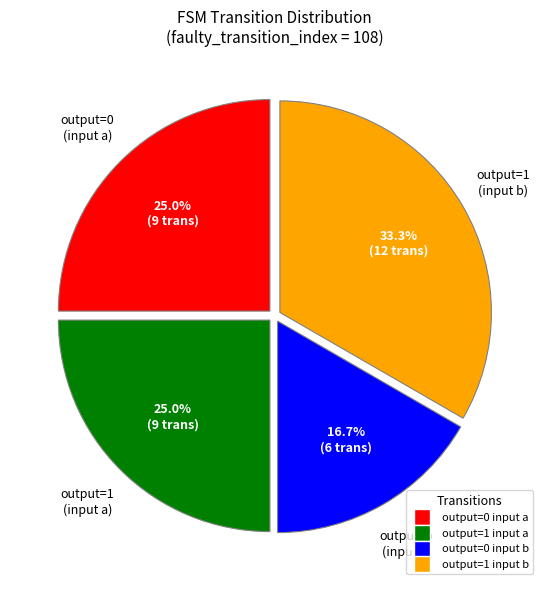

Does any single category account for the majority?

No